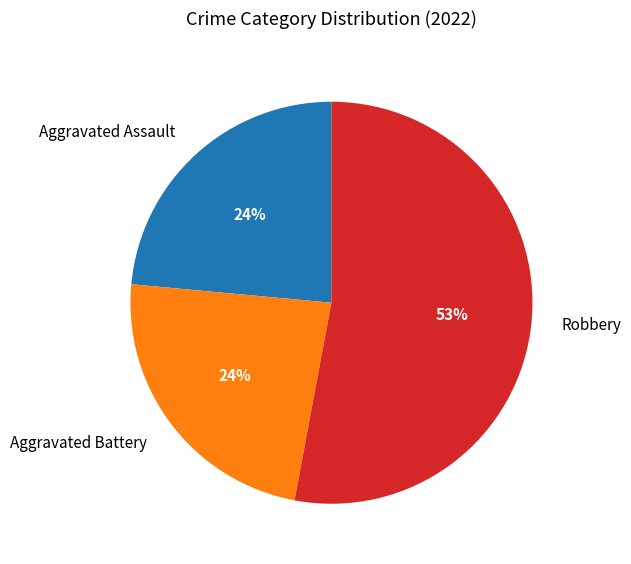

True or false: Robbery accounts for 46% of the total.

False